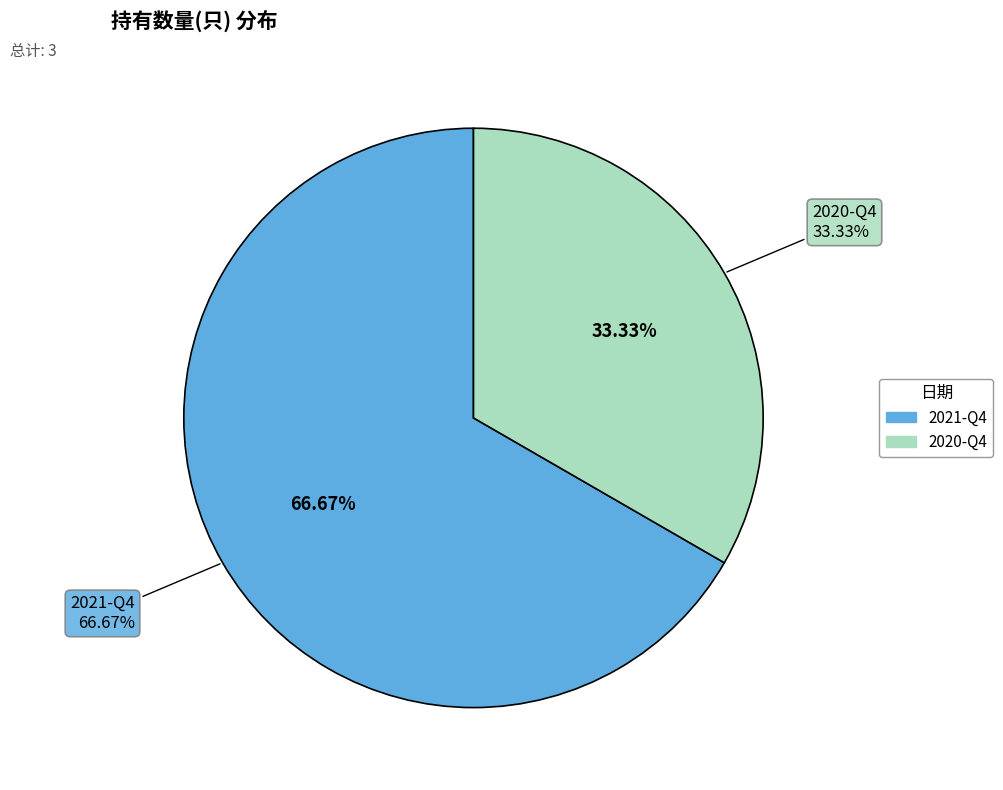

Between 2021-Q4 and 2020-Q4, which is larger?

2021-Q4